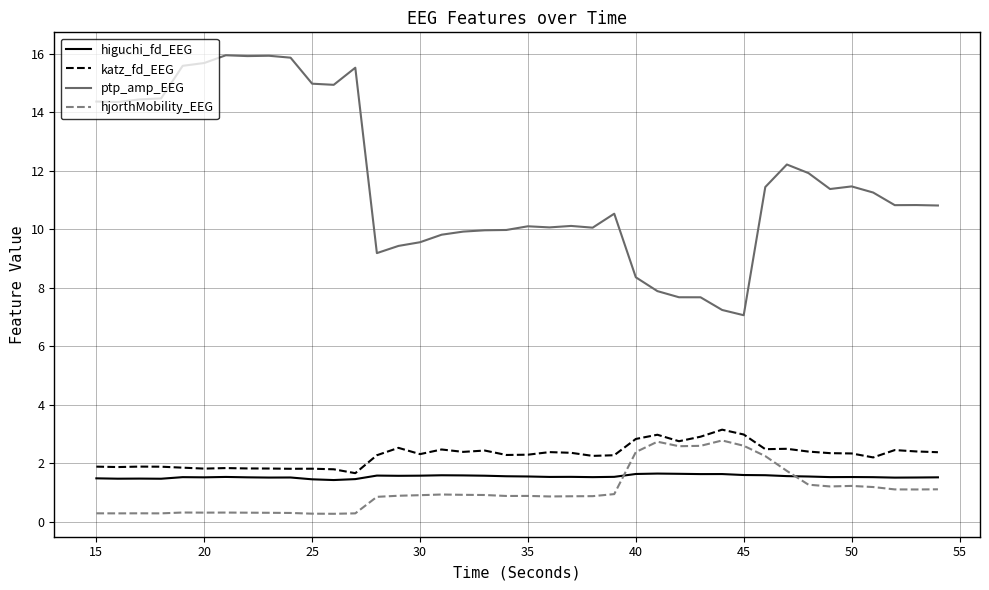

True or false: hjorthMobility_EEG and katz_fd_EEG intersect in this chart.

False